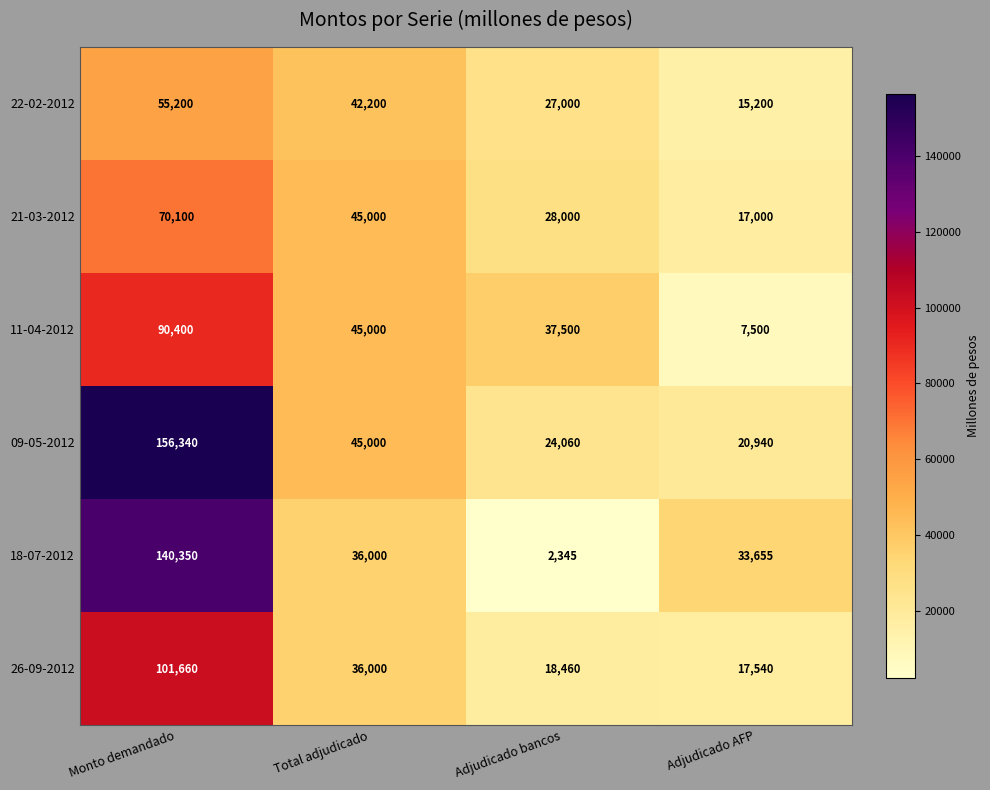

What is the maximum value shown in the chart?

156340